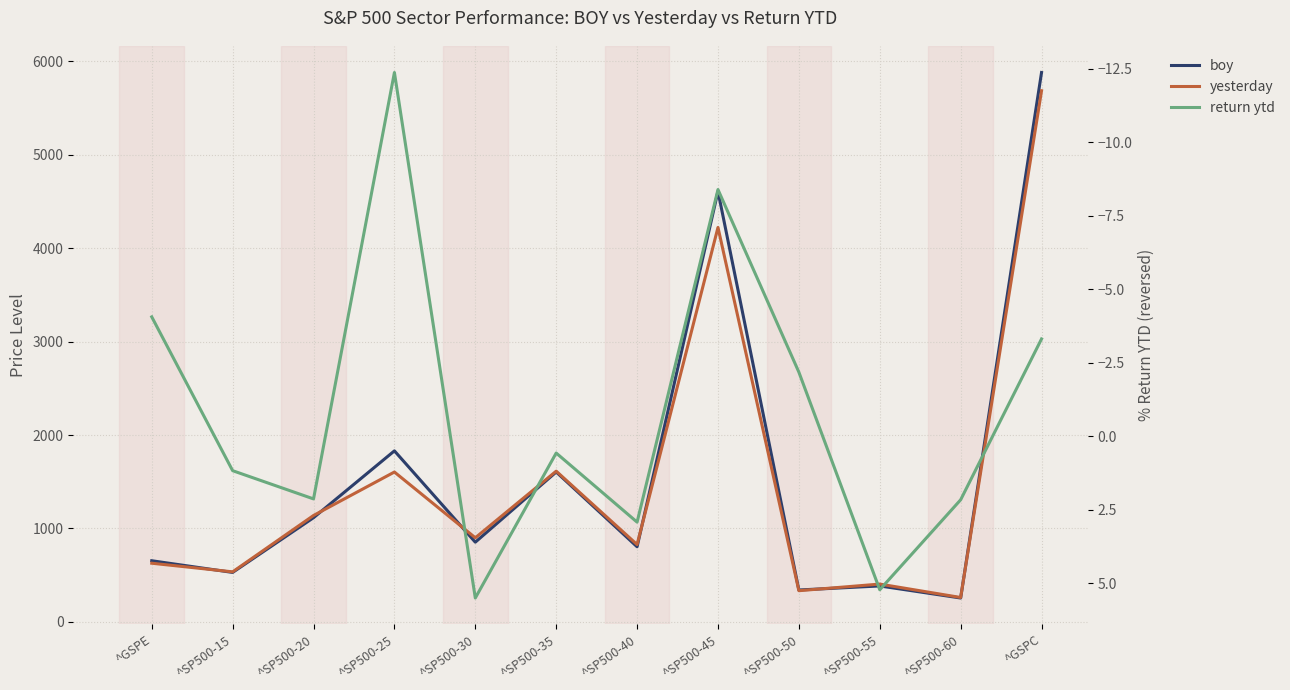

What is the average value of the return ytd series?

-0.9